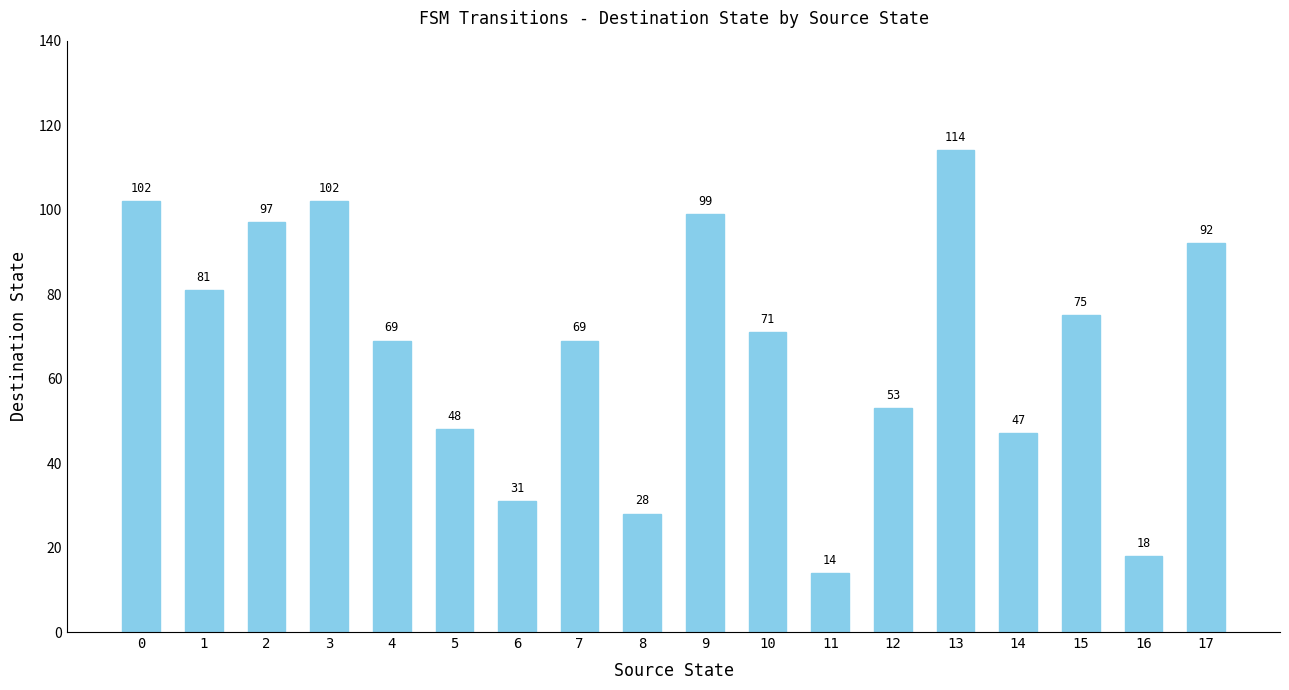

Count the number of categories in the chart.

18